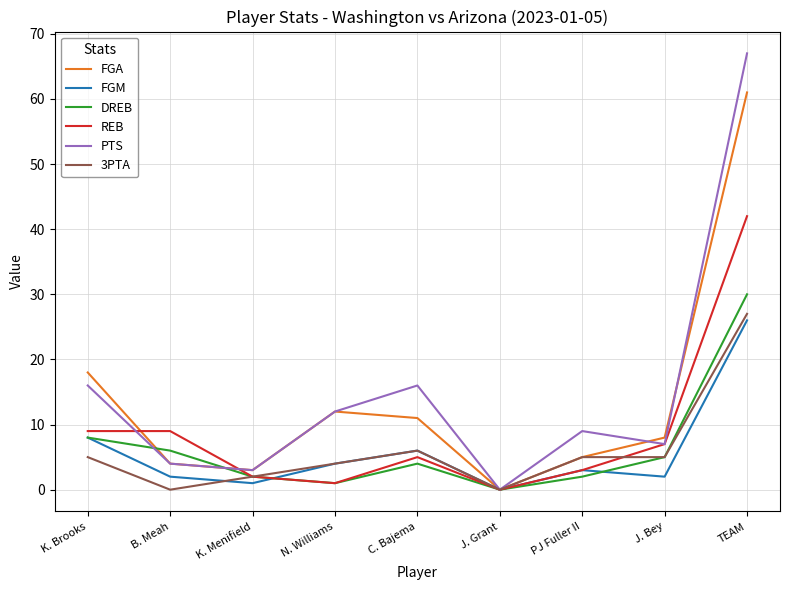

What is the sum of the REB values at K. Brooks and J. Bey?

16